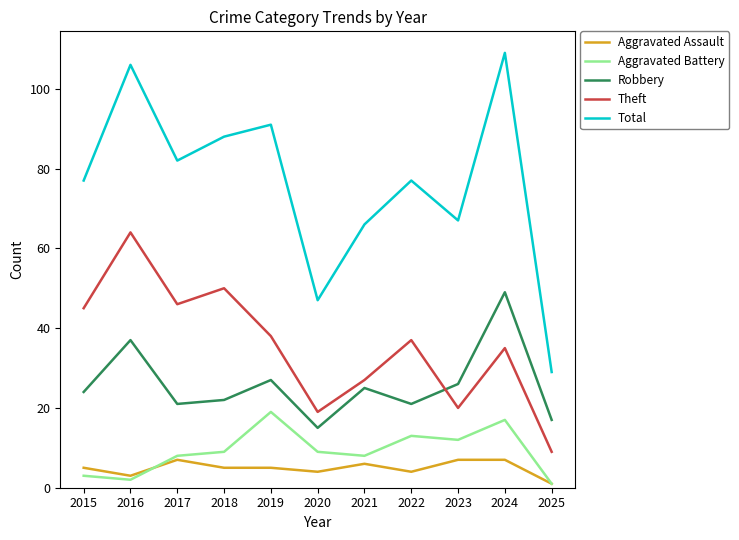

How many interior local valleys does the Aggravated Battery series have?

3